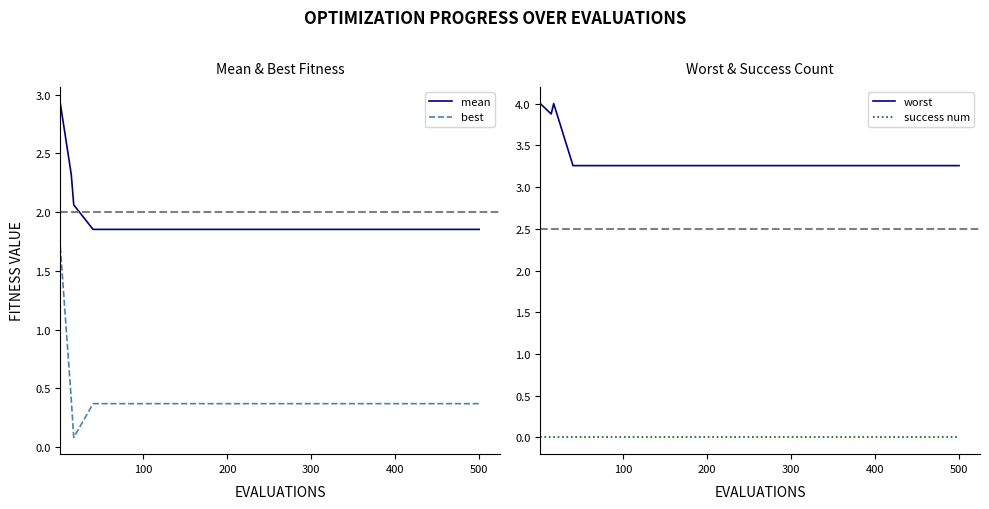

What is the maximum value for mean?

2.9